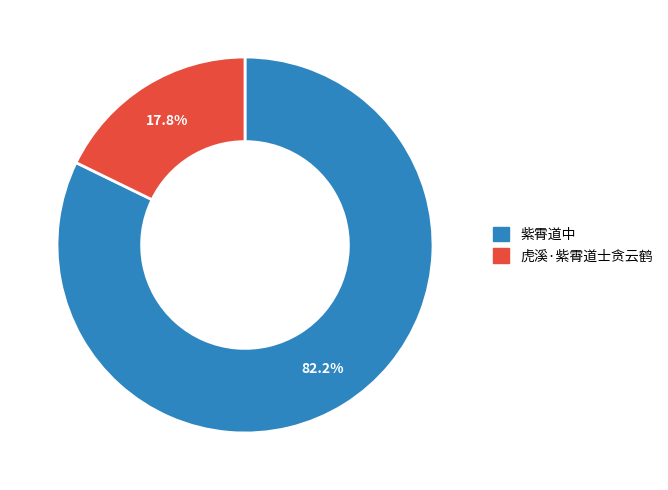

How much of the chart is everything except 虎溪·紫霄道士贪云鹤?

82.2%